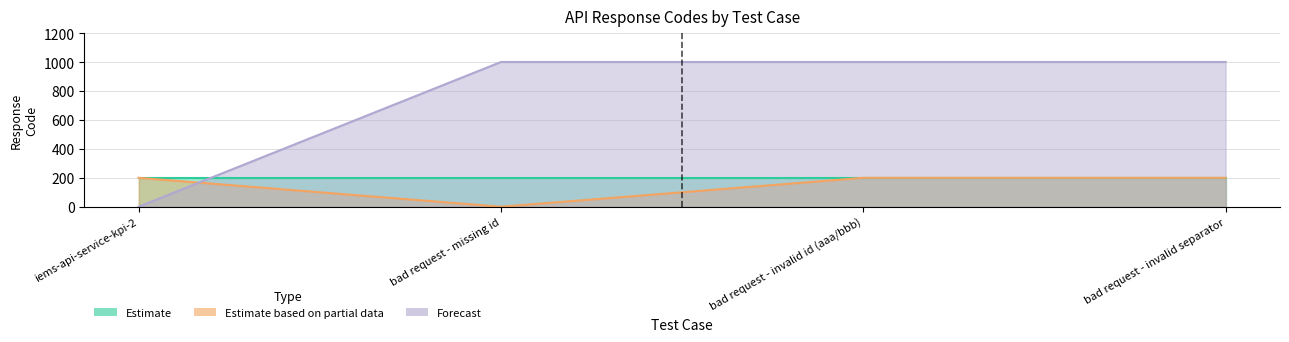

What is the label of the 4th point from the right?

iems-api-service-kpi-2